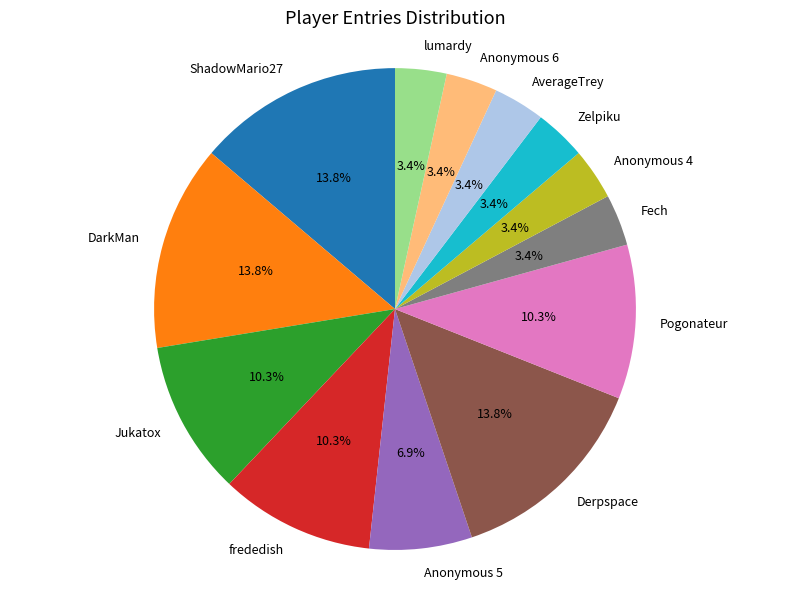

To the nearest percent, what is the average slice percentage?

8%